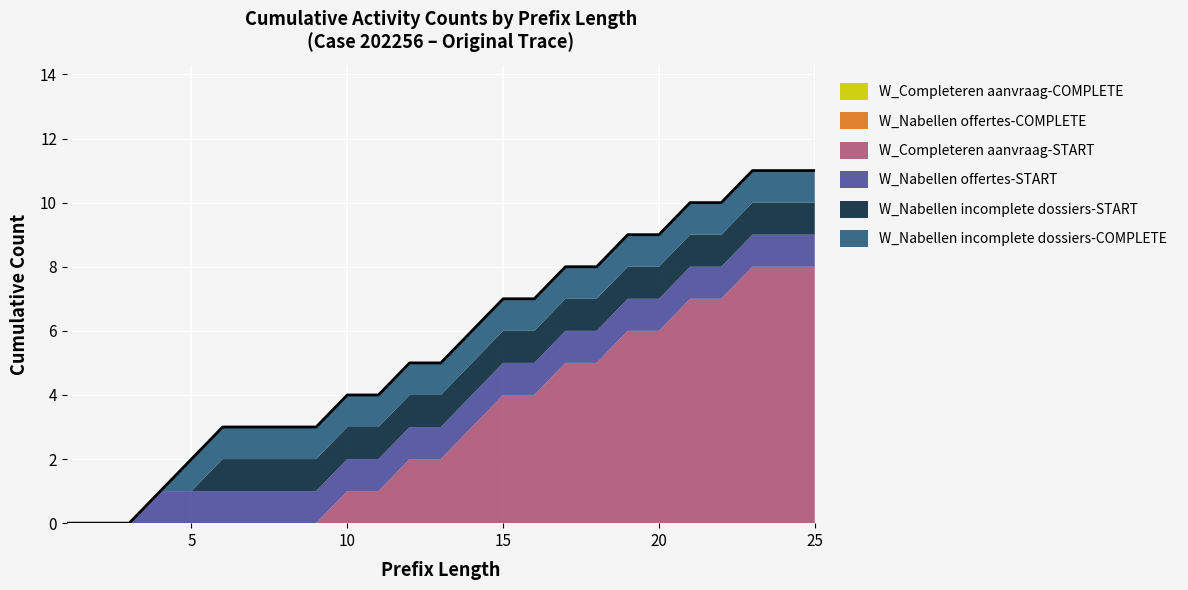

What is the approximate value of W_Nabellen offertes-START at 19?

1